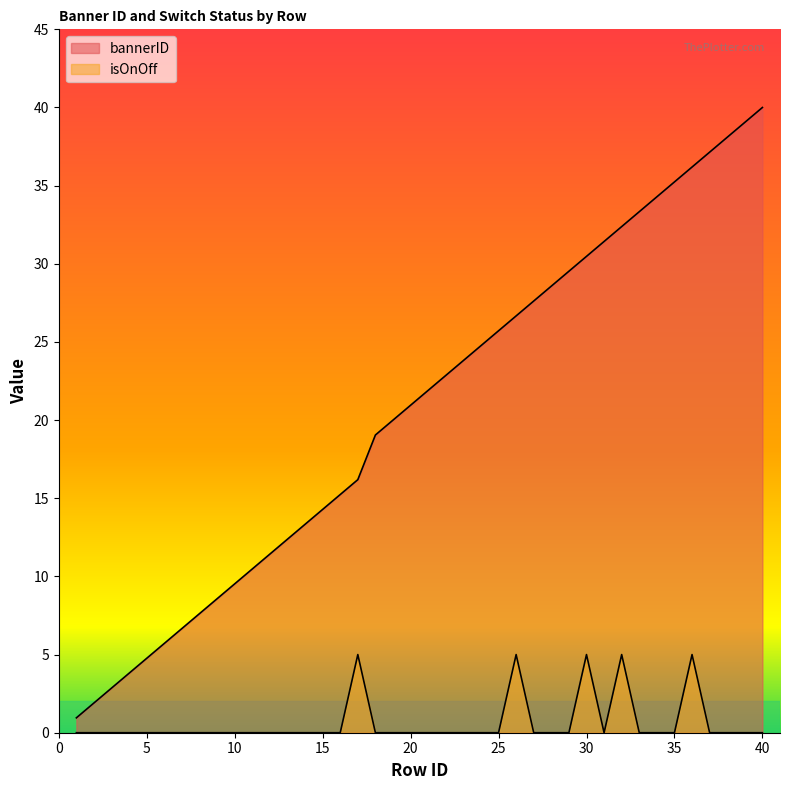

The isOnOff series shows 0.0 at 28. True or false?

True